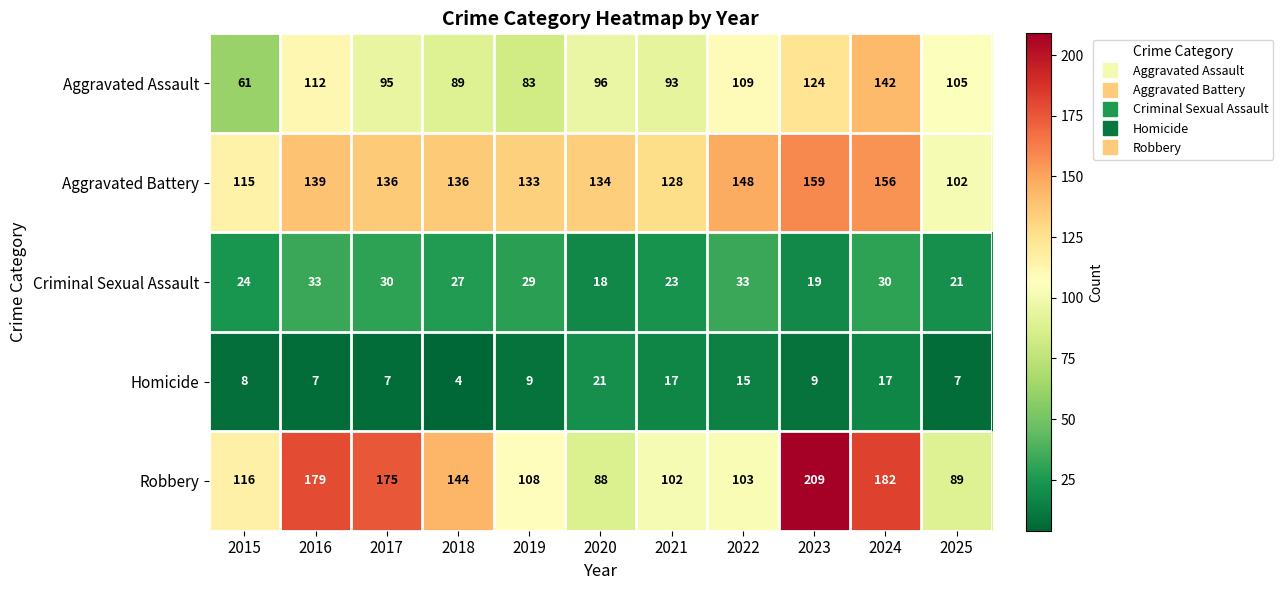

What is the average value of the Criminal Sexual Assault series?

26